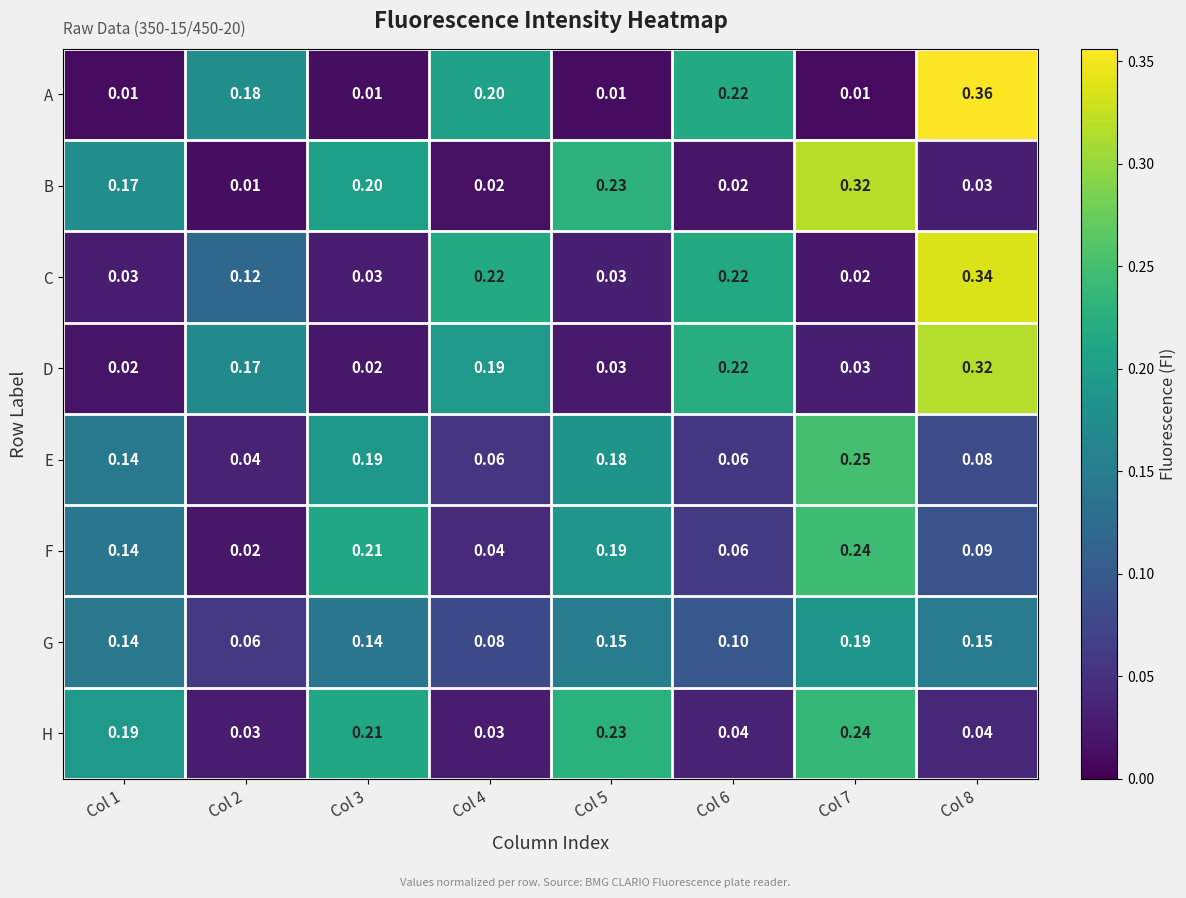

Which series has the widest spread of values?

A